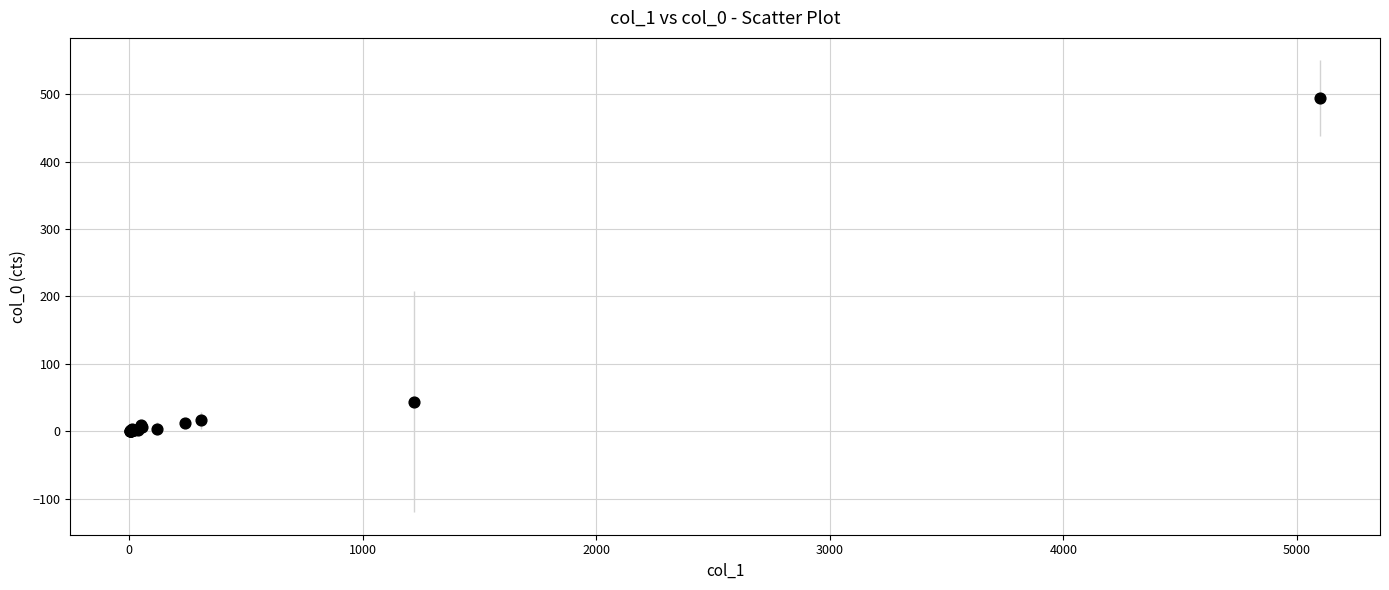

What Y value in the scatter plot is closest to 247?

44